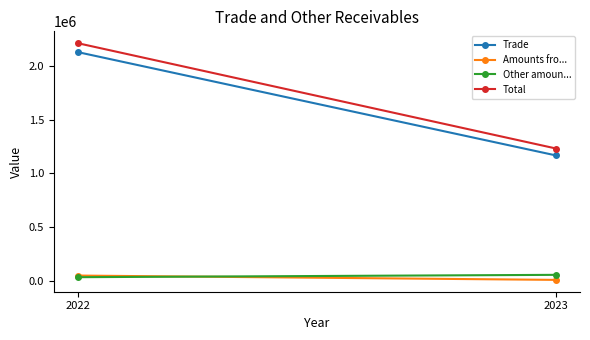

What is the sum of all Trade values?

3297027